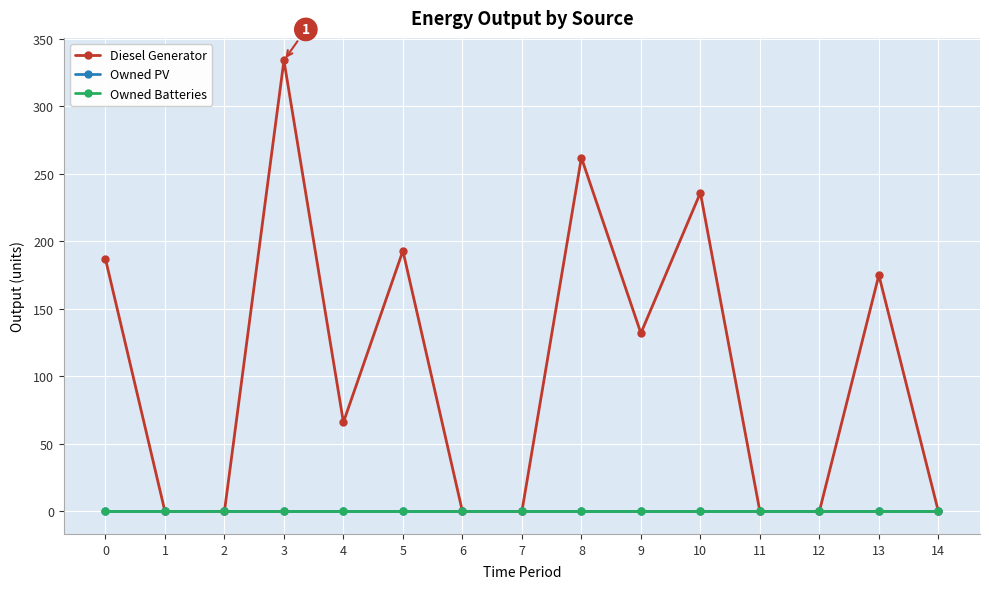

The Diesel Generator series shows 187 at 0. True or false?

True